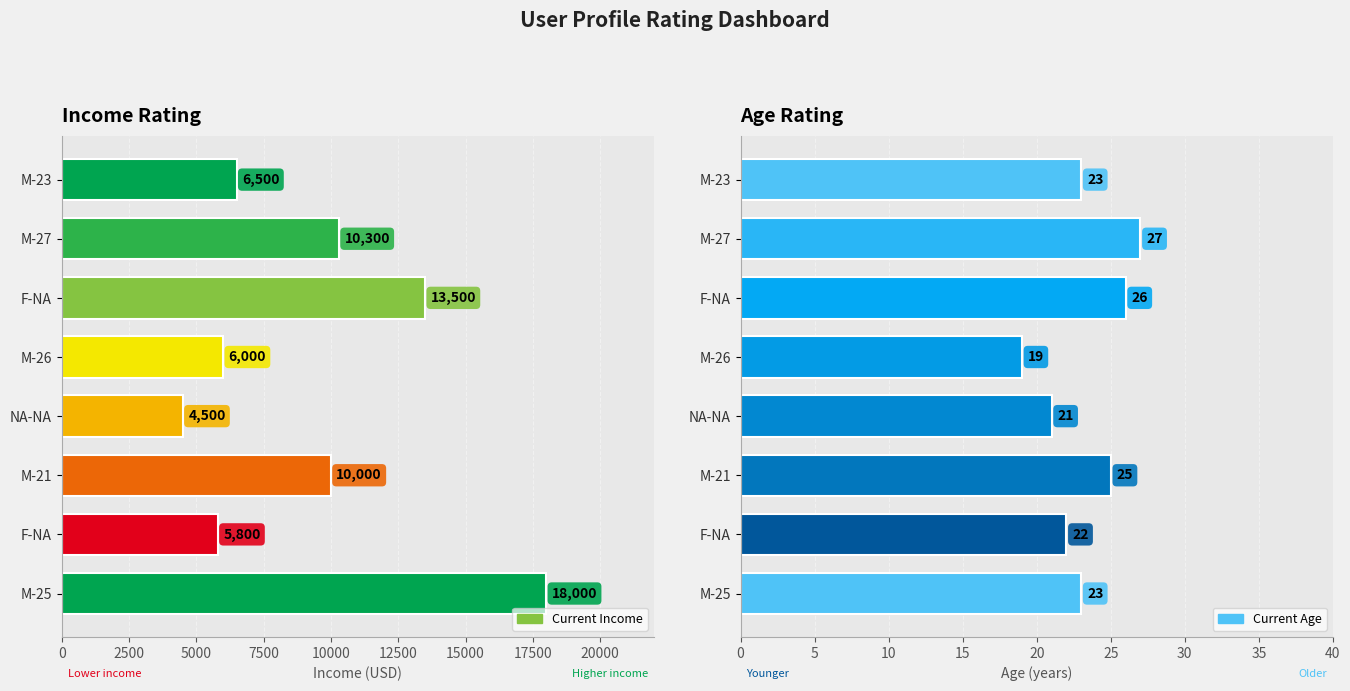

At how many categories does at least one series exceed 5495?

7